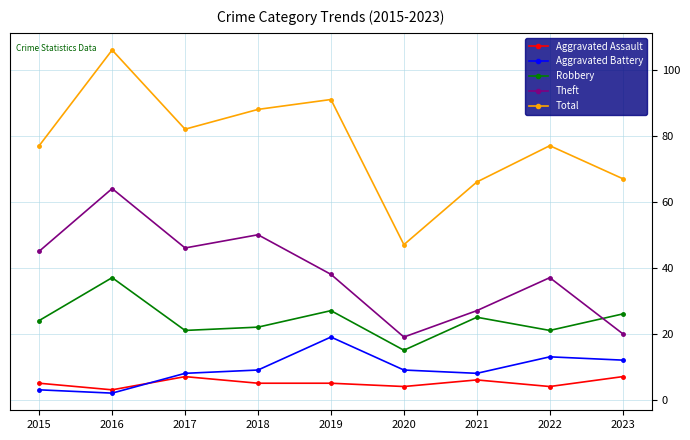

True or false: Robbery and Theft cross at least once.

True